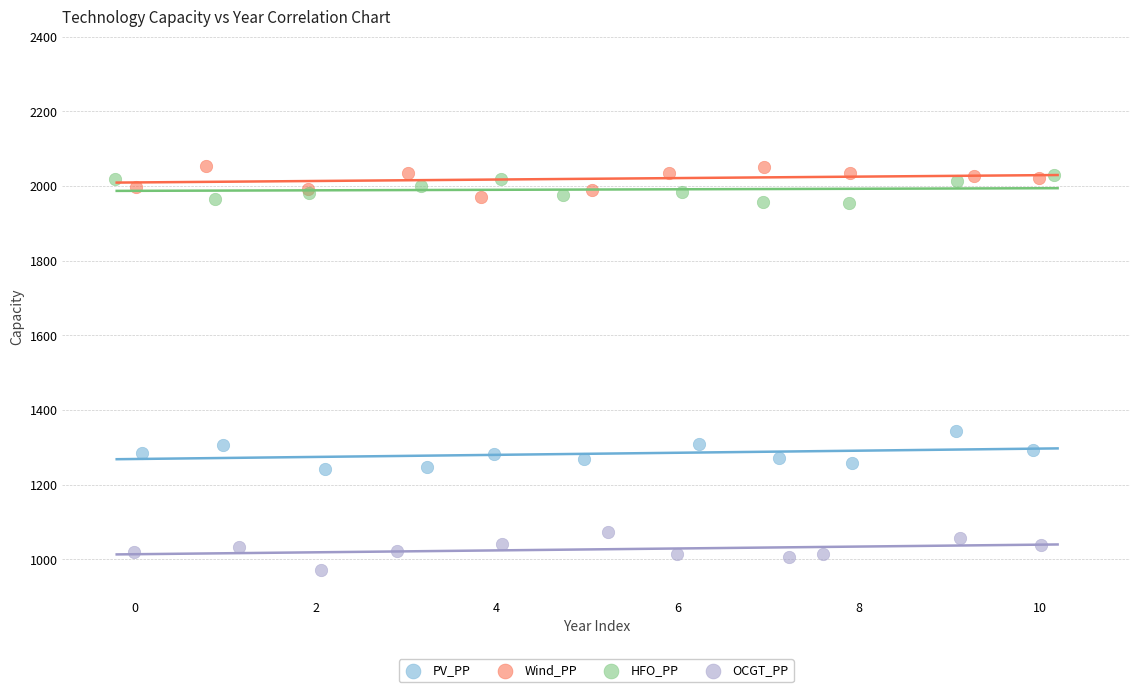

Which series reaches the minimum Y coordinate?

OCGT_PP